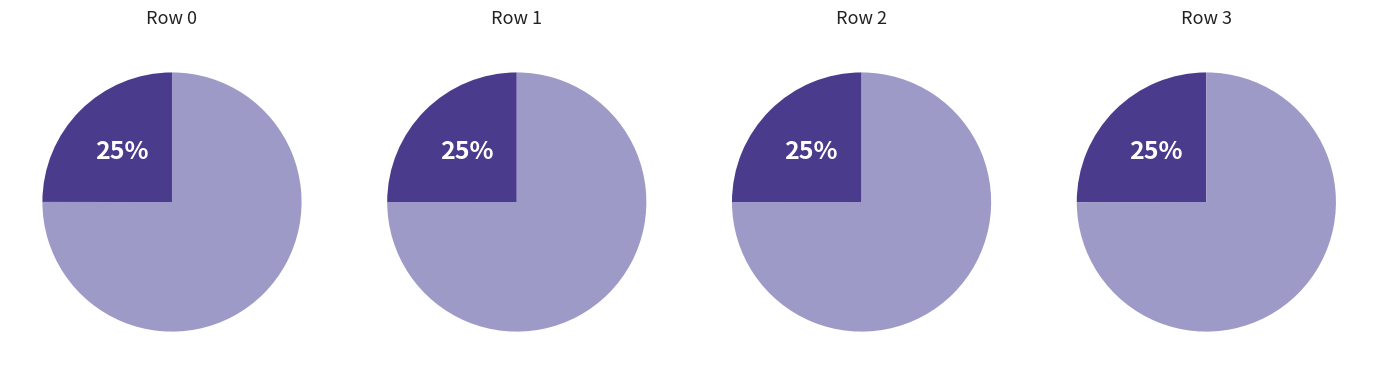

Does 0 account for over 50% of the chart?

No